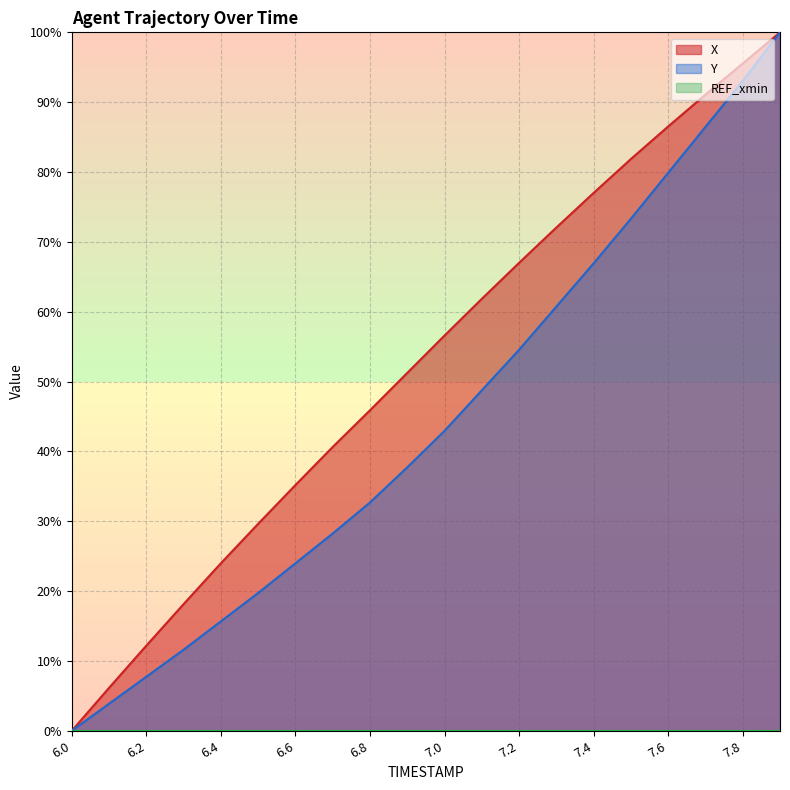

At which category is the sum across all series the highest?

7.9